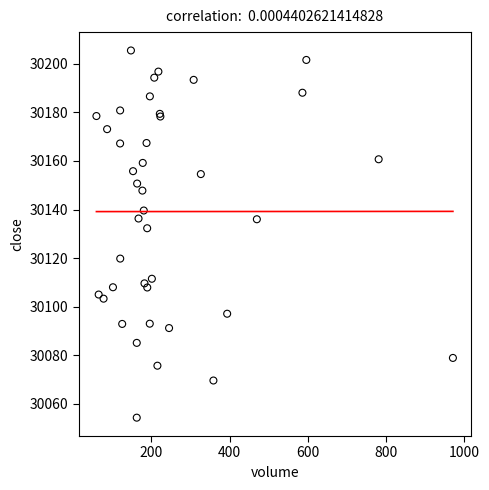

What Y value in the scatter plot is closest to 30129?

30132.3